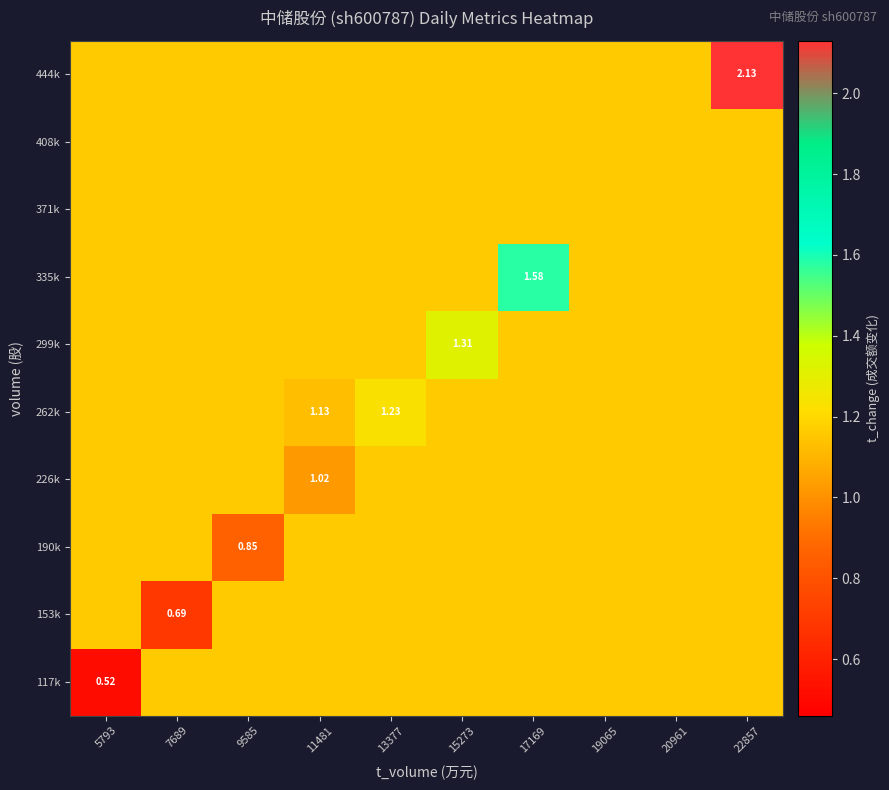

What is the approximate value of 335k at 20961?

1.2